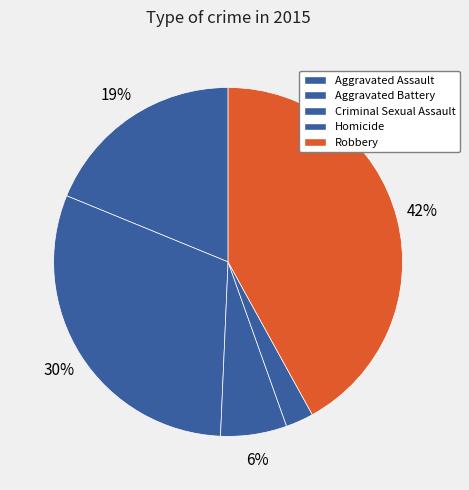

To the nearest percent, what percentage of the pie is Aggravated Battery?

30%